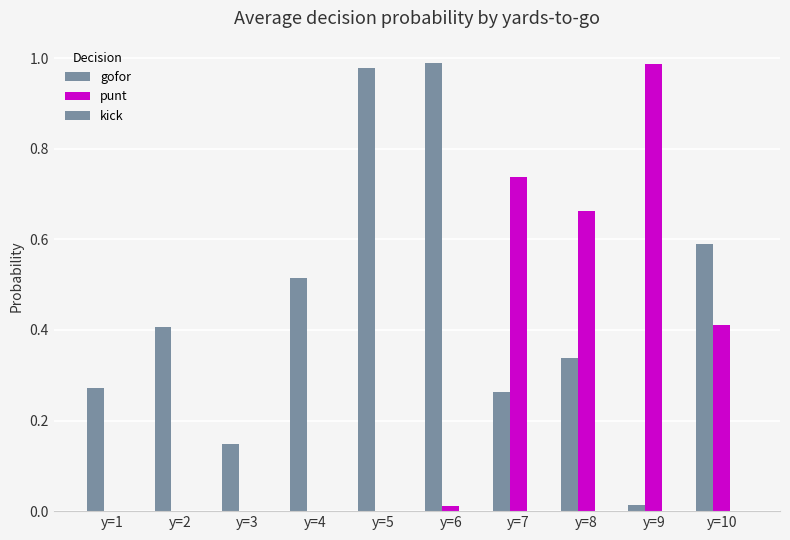

How many series are shown in this chart?

2